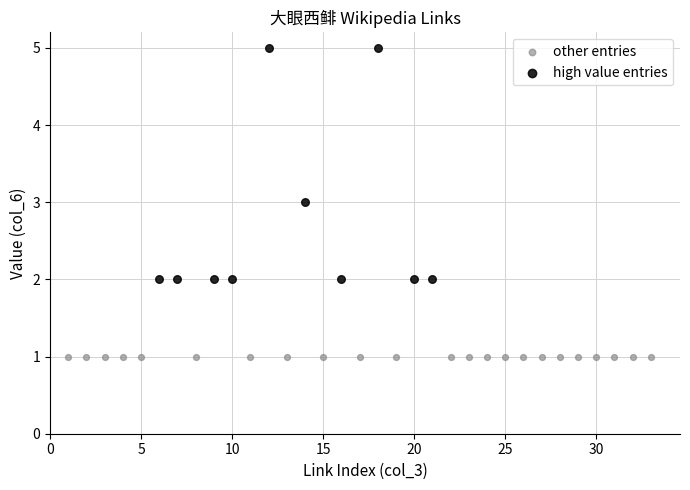

Which series reaches the minimum Y coordinate?

other entries